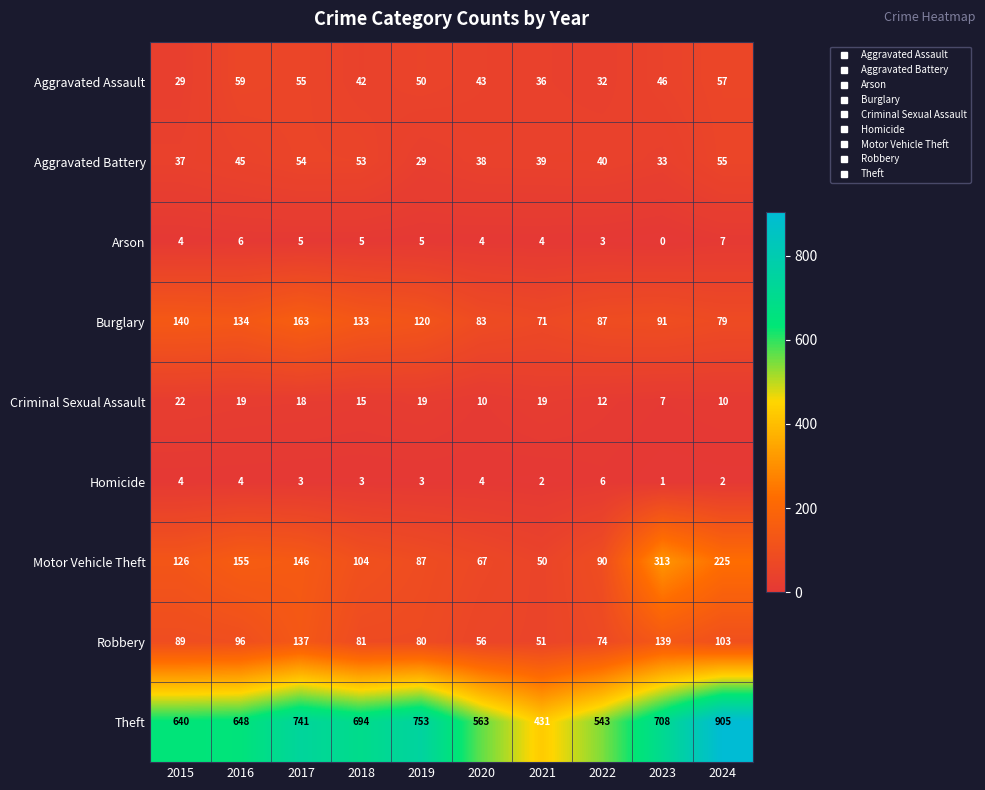

What is the difference between the maximum and minimum values in the Criminal Sexual Assault series?

15